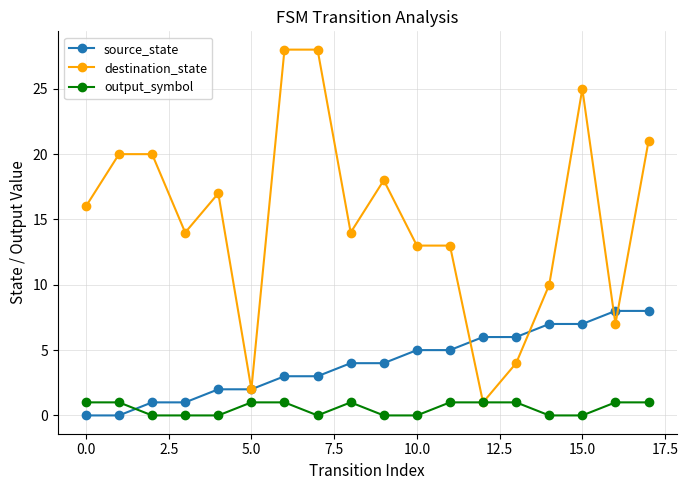

After their last crossing, which series has the higher values: output_symbol or source_state?

source_state